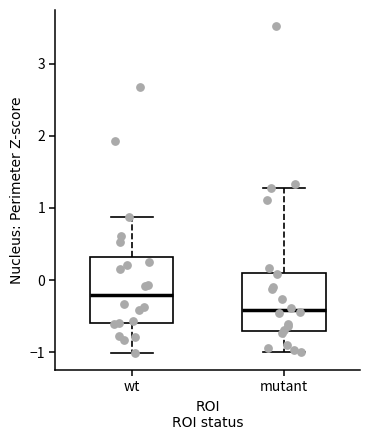

Which box's median line is the lowest?

mutant